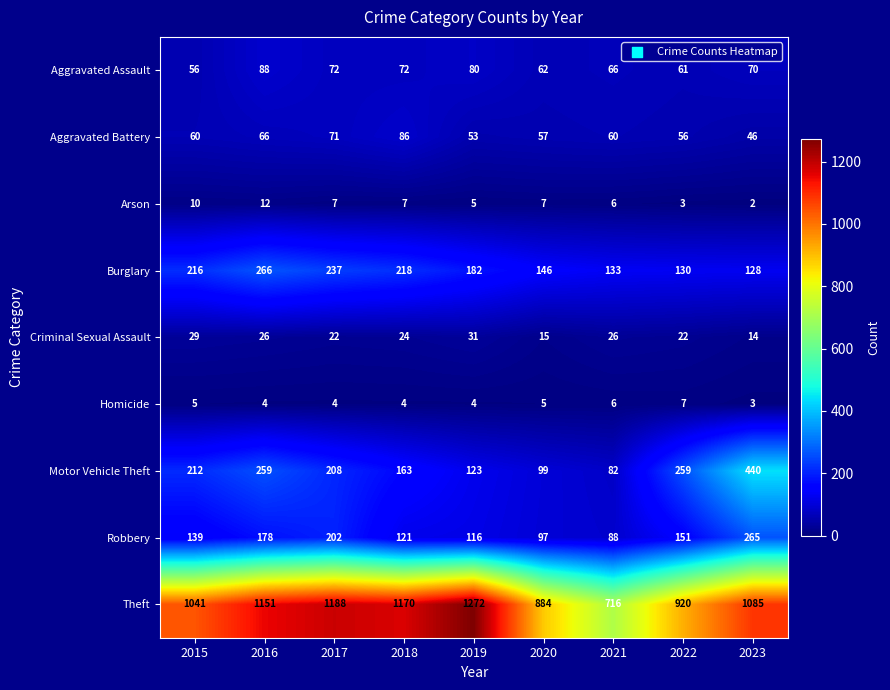

True or false: Burglary has a value of 133 at 2021.

True